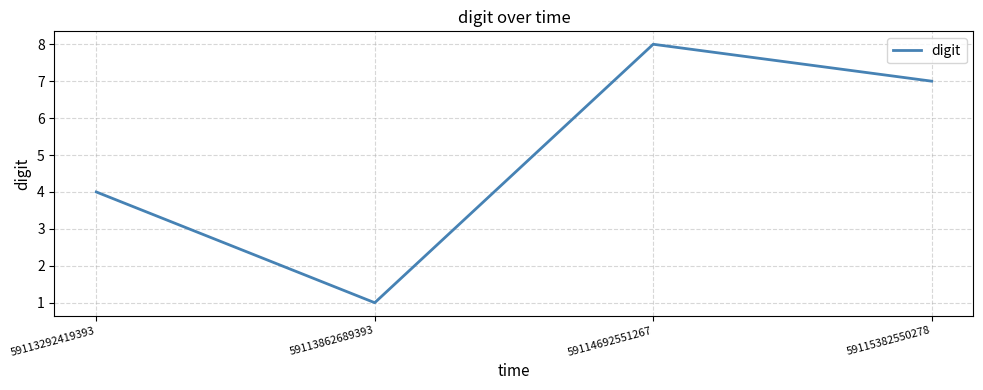

True or false: the data shows 0 at 59113862689393.

False